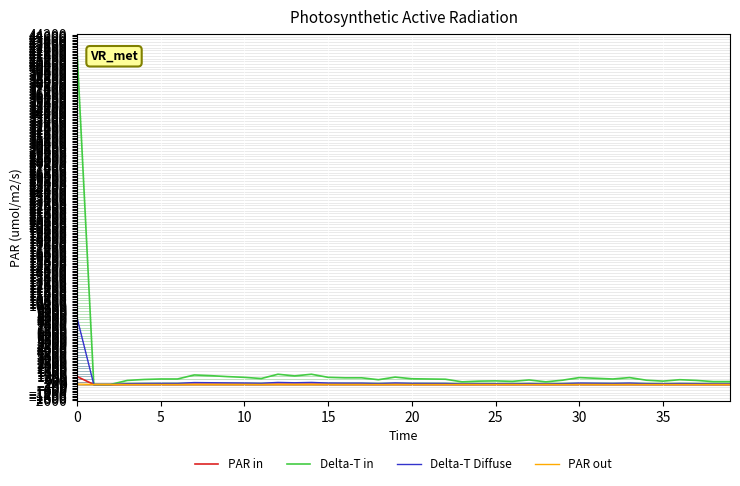

Rank the series at 27 from highest to lowest value.

Delta-T in, Delta-T Diffuse, PAR in, PAR out